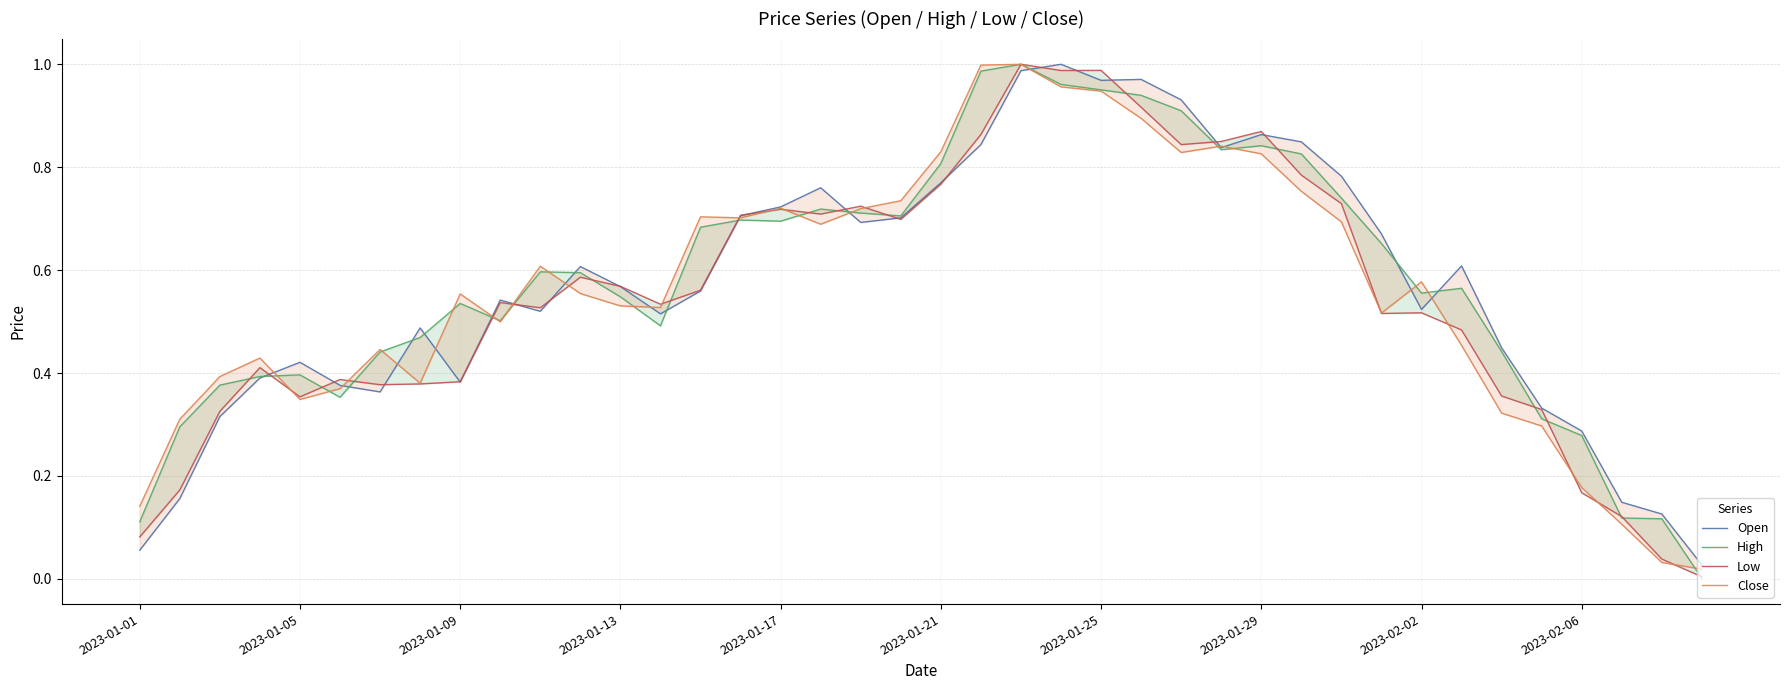

Rank the series at 21 from highest to lowest value.

Close, High, Low, Open